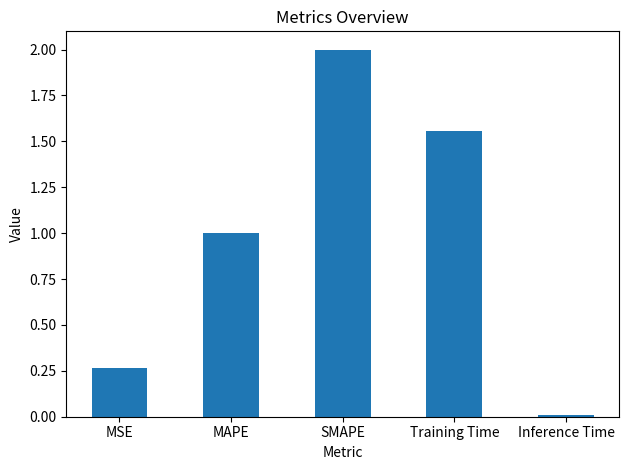

At which category does the chart reach its peak across all series?

SMAPE